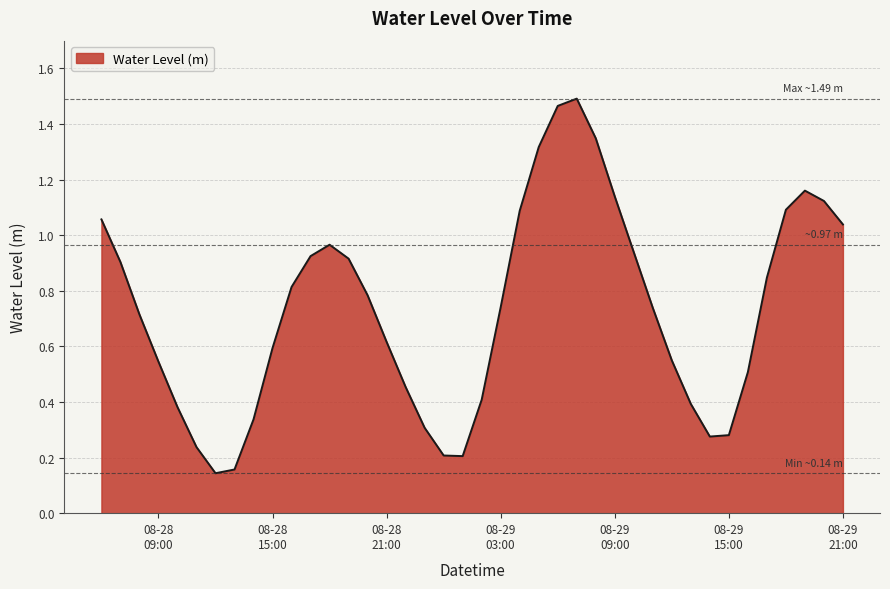

Where is the data nearest to the value 0?

2024-08-28 12:00:00